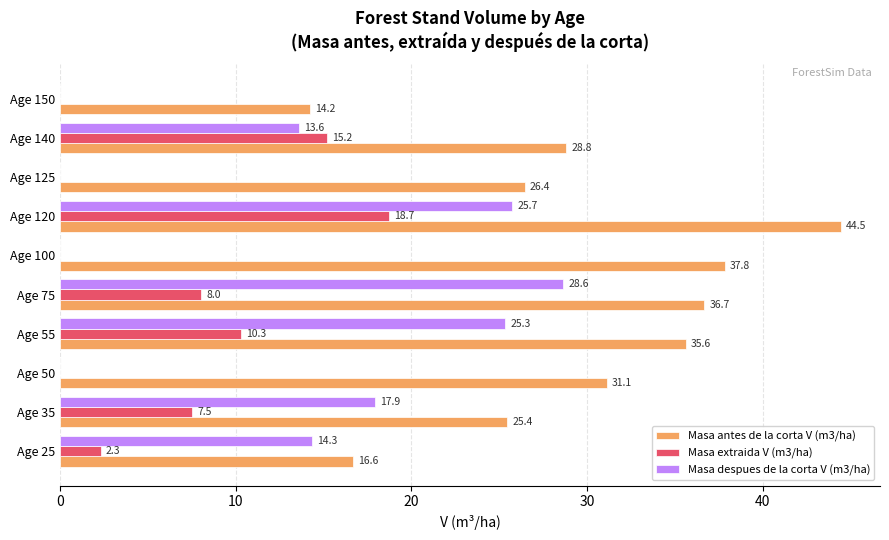

At which label does Masa extraida V (m3/ha) reach its peak?

Age 120